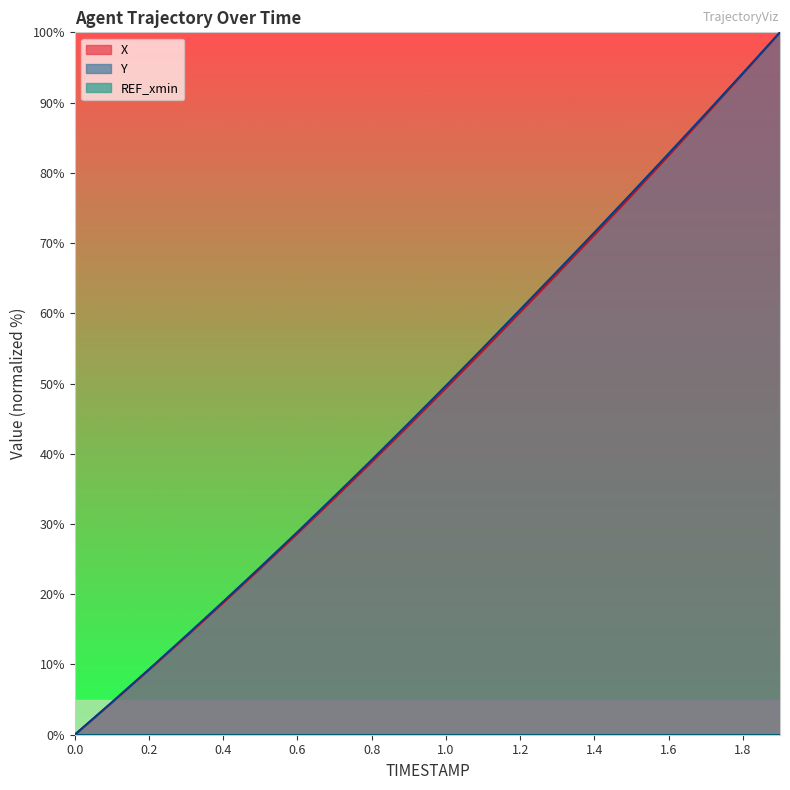

The value of Y at 1.8 is 139.2. True or false?

False